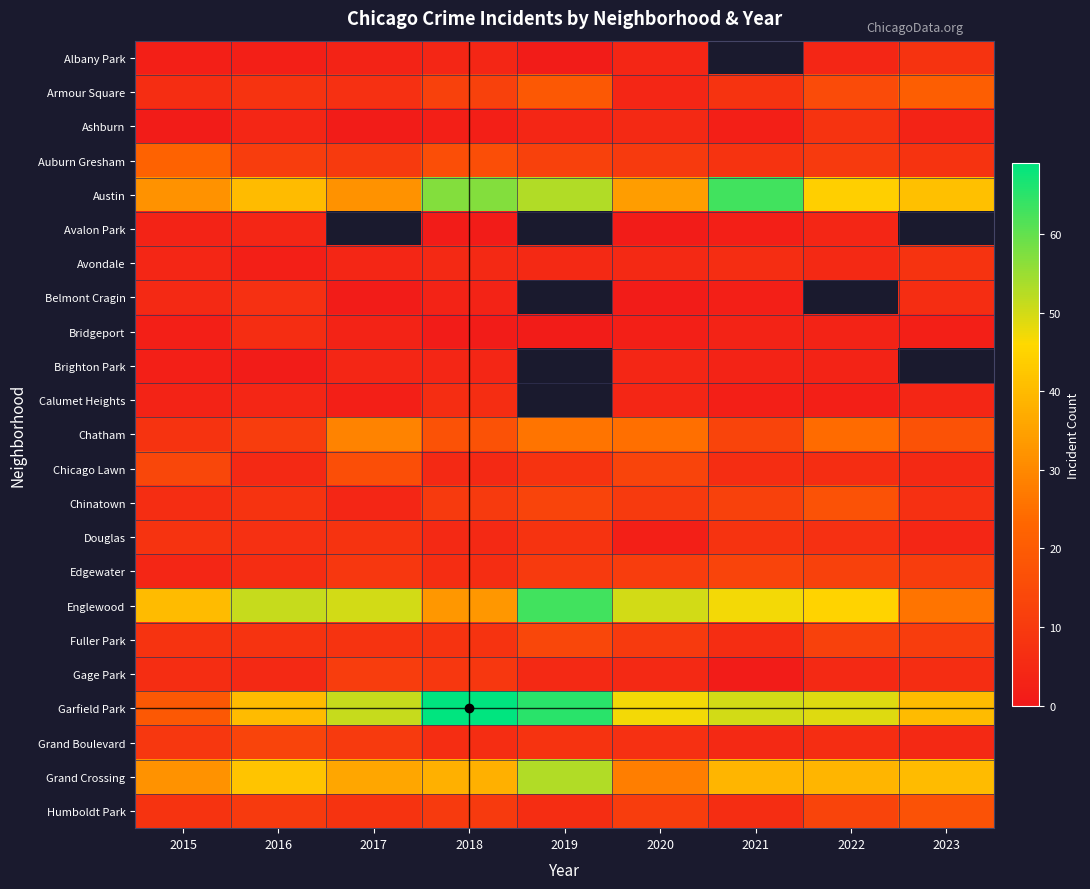

True or false: Avondale has a value of 4.0 at 2017.

True